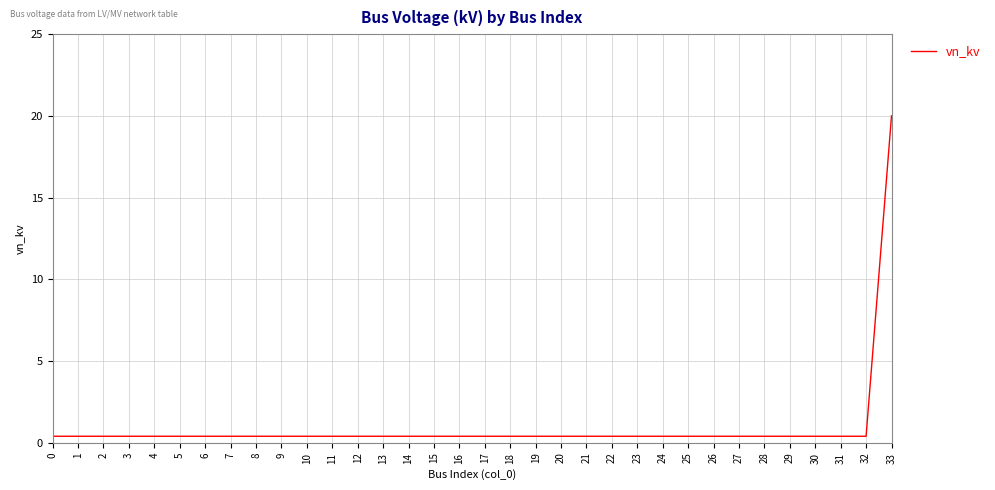

The chart shows a value of 0.4 at 20. True or false?

True